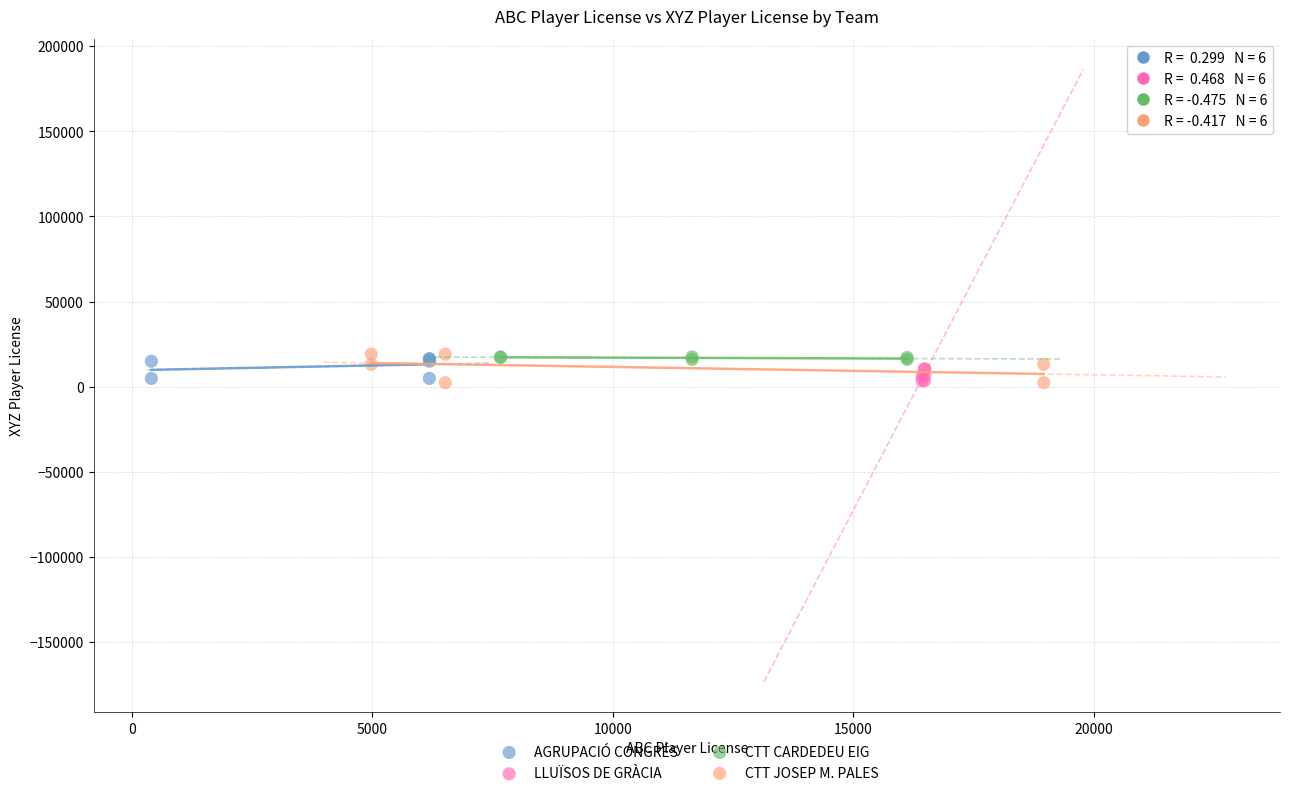

Which series has the widest spread of Y values?

CTT JOSEP M. PALES